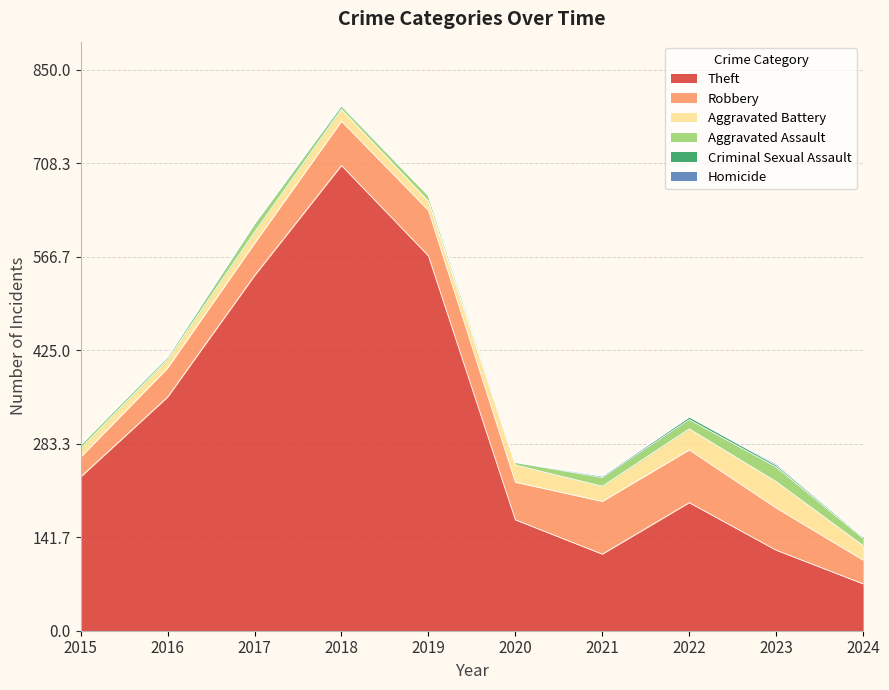

True or false: Robbery and Criminal Sexual Assault cross at least once.

False